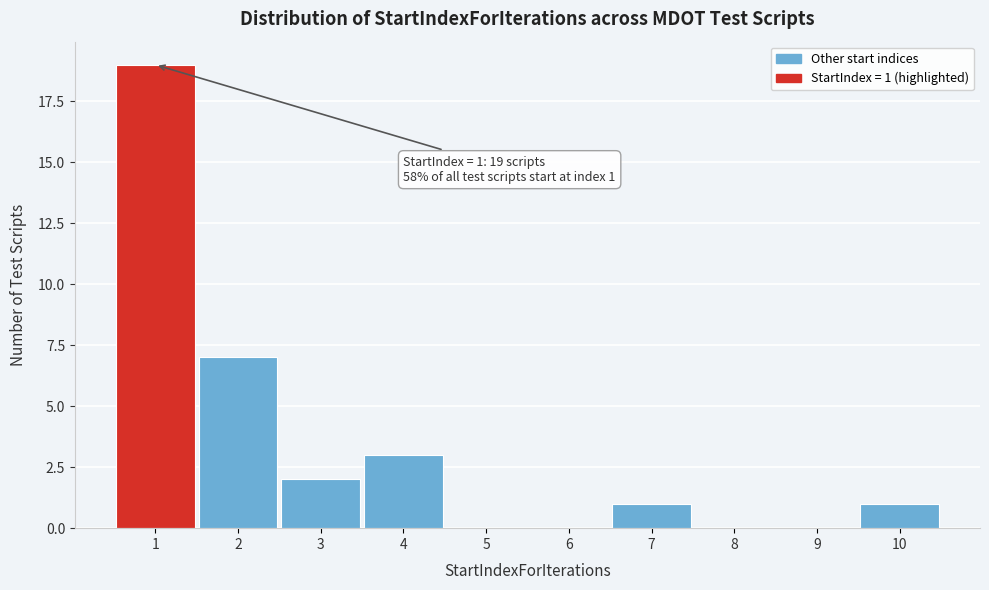

Over which range of the x-axis is the bar tallest?

0.5 to 1.5